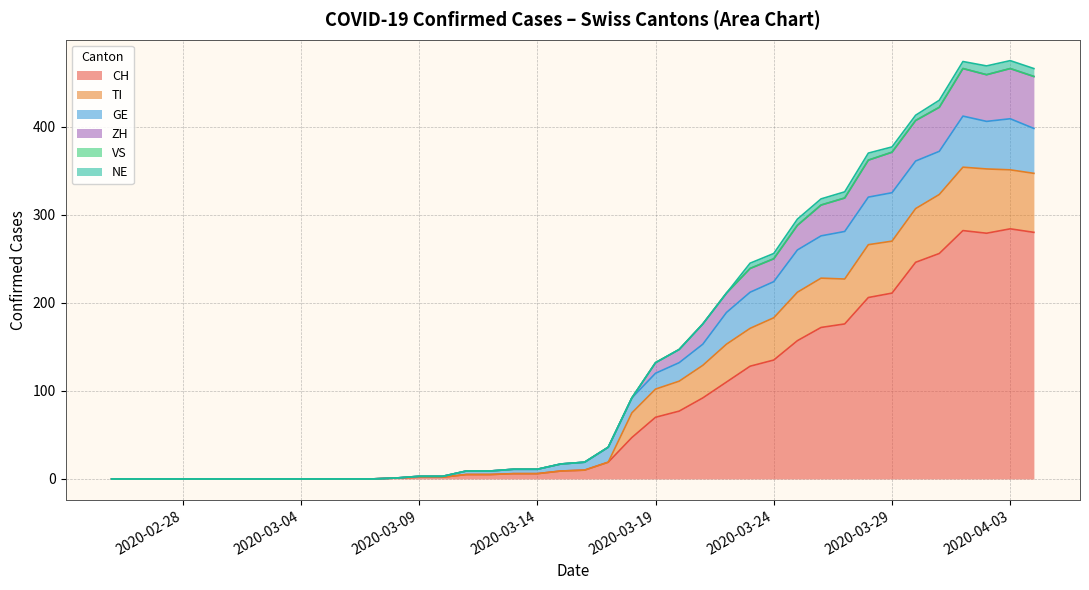

Which series has the largest total across all categories?

CH